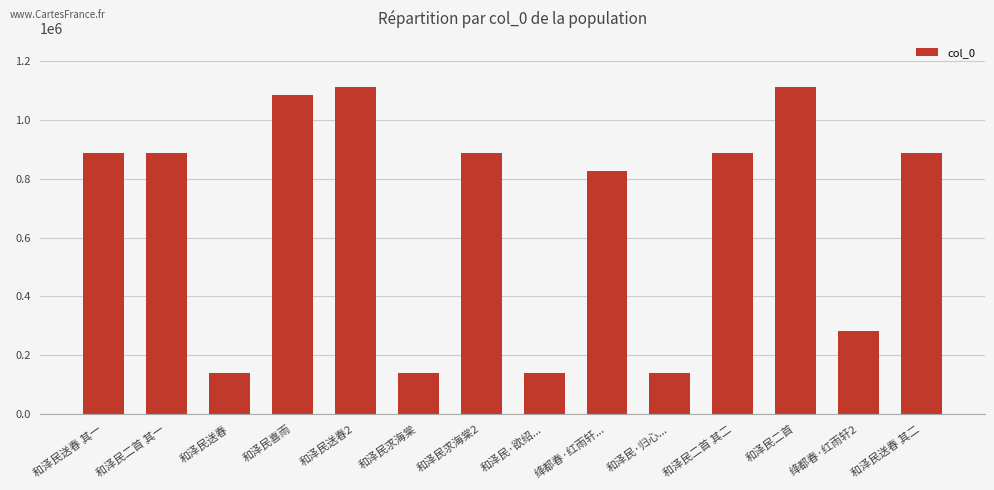

What is the approximate value at 和泽民送春2?

1111701